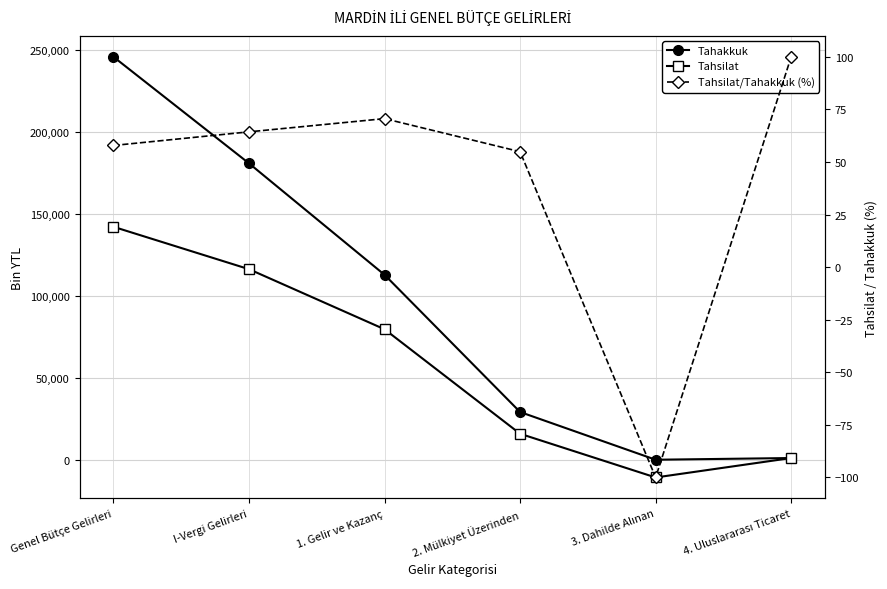

True or false: Tahsilat/Tahakkuk (%) and Tahakkuk intersect in this chart.

False